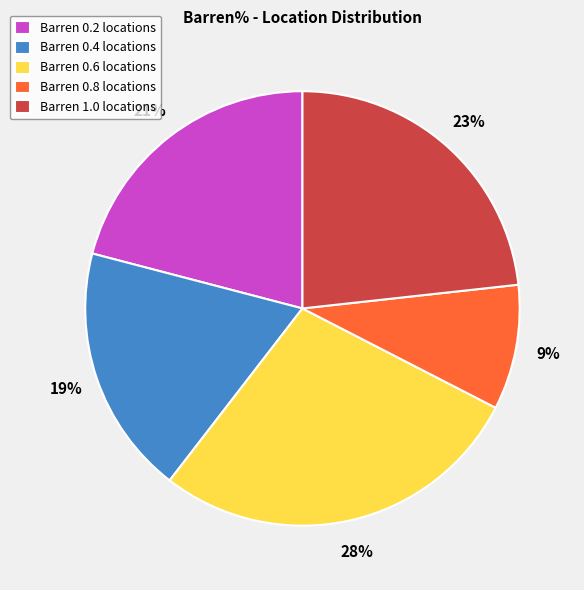

Which slice is the smallest?

Barren 0.8 locations